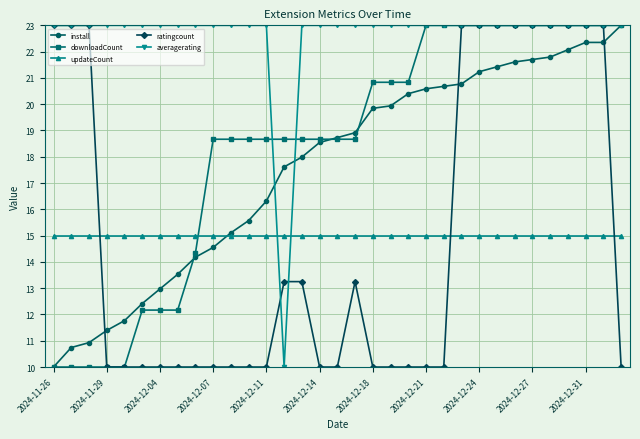

What is the minimum value for install?

10.0